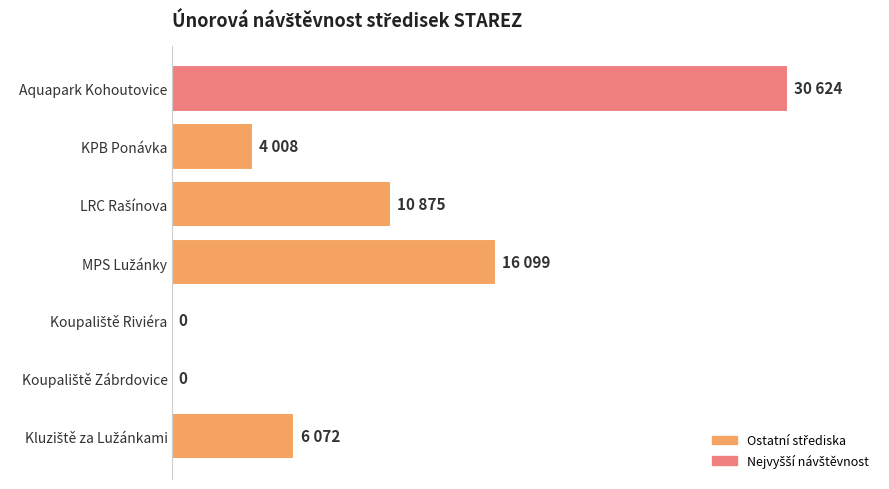

What is the average value?

9668